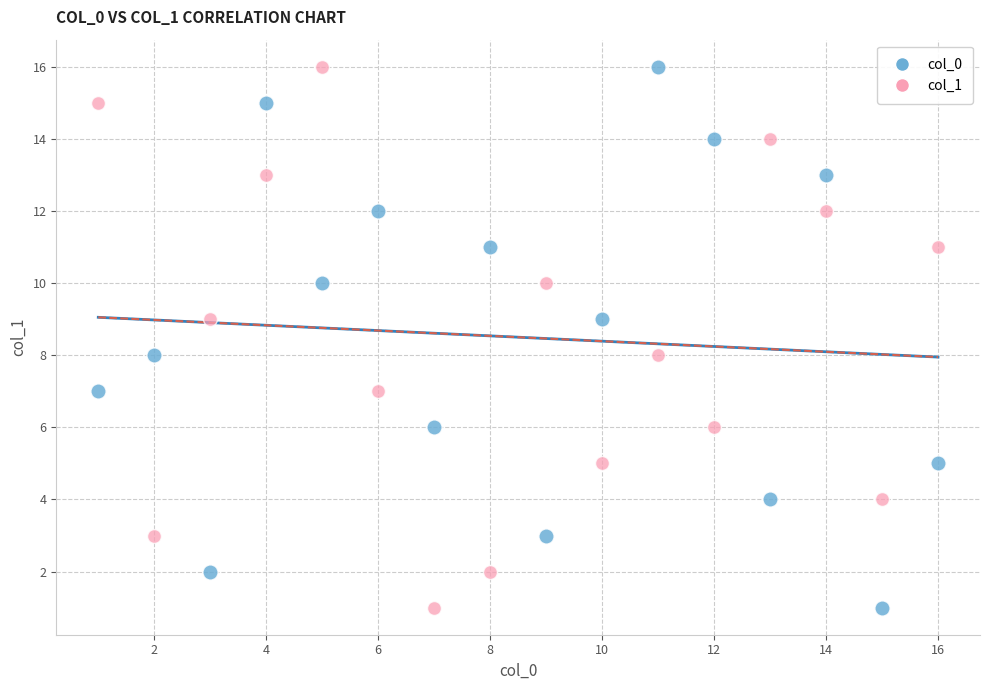

What are all the series names shown in the legend?

col_0, col_1